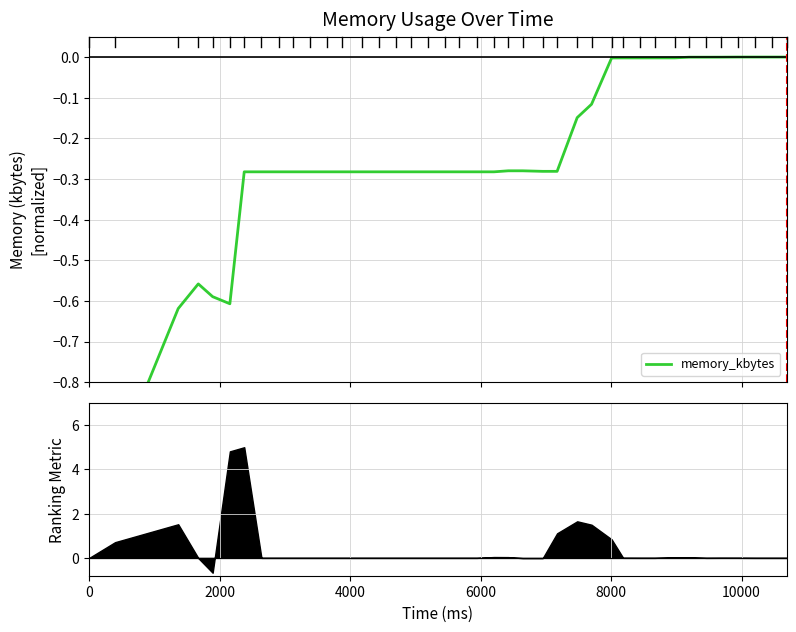

Is this an area chart (filled region under the line)?

No